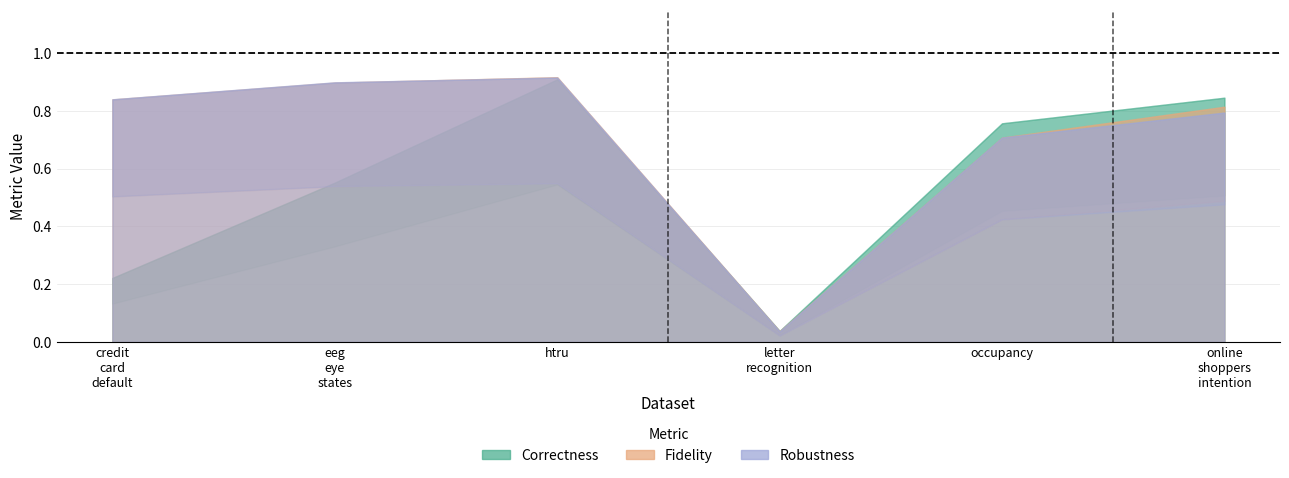

How many categories are shown in the chart?

6